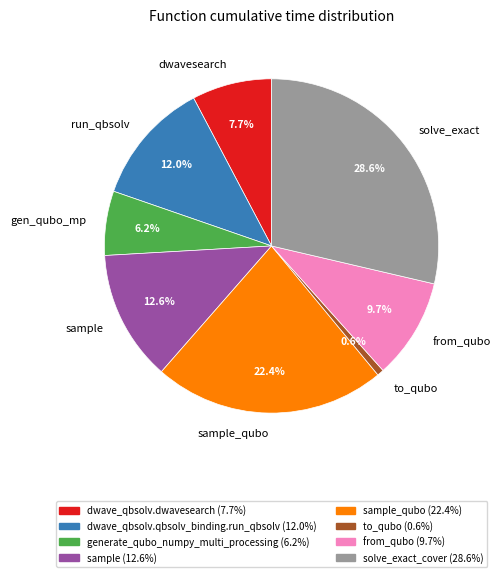

Which category has the smallest portion of the pie?

to_qubo